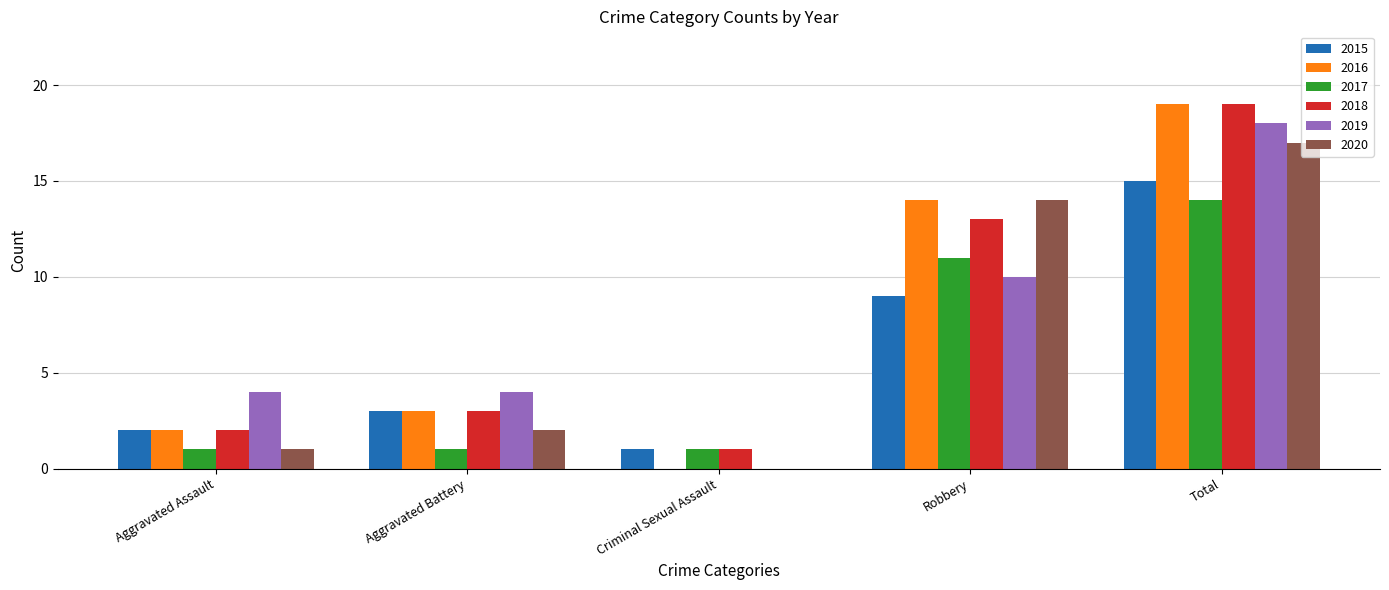

Reading right to left, list all the values displayed in this chart.

2015: Total=15	Robbery=9	Criminal Sexual Assault=1	Aggravated Battery=3	Aggravated Assault=2
2016: Total=19	Robbery=14	Criminal Sexual Assault=0	Aggravated Battery=3	Aggravated Assault=2
2017: Total=14	Robbery=11	Criminal Sexual Assault=1	Aggravated Battery=1	Aggravated Assault=1
2018: Total=19	Robbery=13	Criminal Sexual Assault=1	Aggravated Battery=3	Aggravated Assault=2
2019: Total=18	Robbery=10	Criminal Sexual Assault=0	Aggravated Battery=4	Aggravated Assault=4
2020: Total=17	Robbery=14	Criminal Sexual Assault=0	Aggravated Battery=2	Aggravated Assault=1